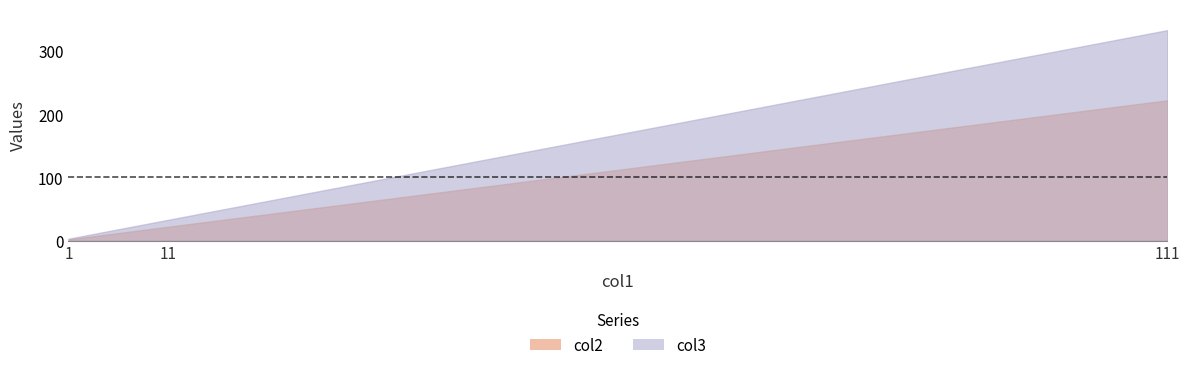

Which label corresponds to the smallest value in the chart?

1